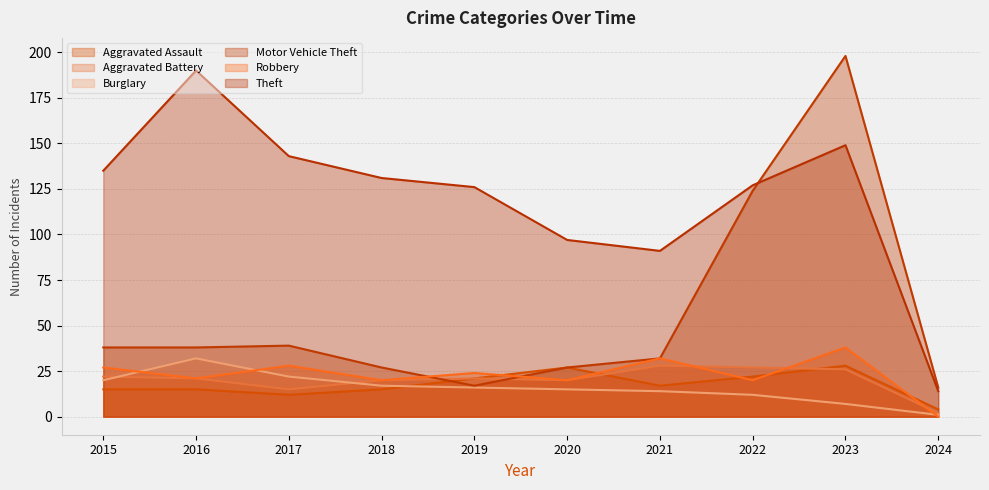

Where is Motor Vehicle Theft nearest to the value 107?

2022